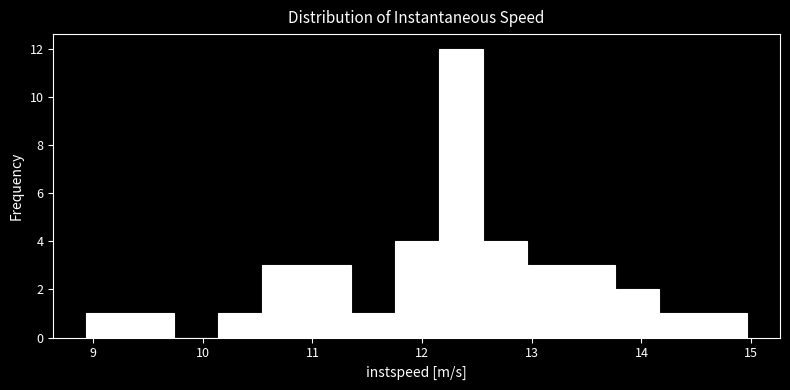

Reading left to right, list every bar in this chart as the range it spans on the x-axis followed by its height. Neither the bar edges nor the heights are printed on the chart, so give them approximately, as read against the axes.

8.9 to 9.3: 1
9.3 to 9.7: 1
9.7 to 10.1: 0
10.1 to 10.5: 1
10.5 to 10.9: 3
10.9 to 11.3: 3
11.3 to 11.7: 1
11.7 to 12.2: 4
12.2 to 12.6: 12
12.6 to 13.0: 4
13.0 to 13.4: 3
13.4 to 13.8: 3
13.8 to 14.2: 2
14.2 to 14.6: 1
14.6 to 15.0: 1